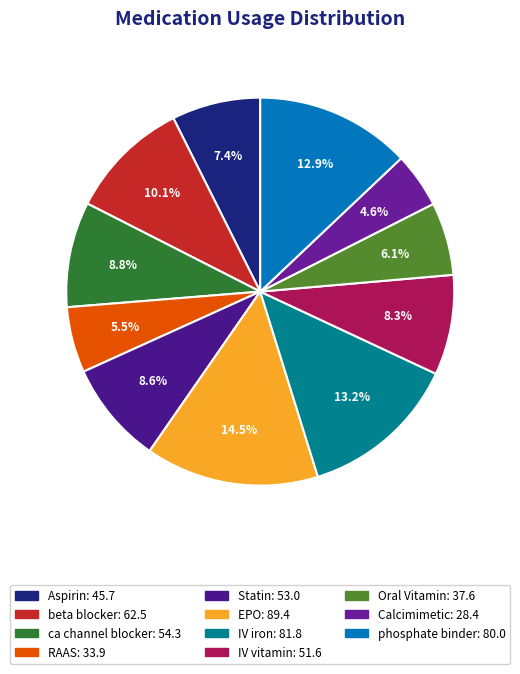

Approximately how many times larger is the value at Aspirin compared to phosphate binder?

0.6